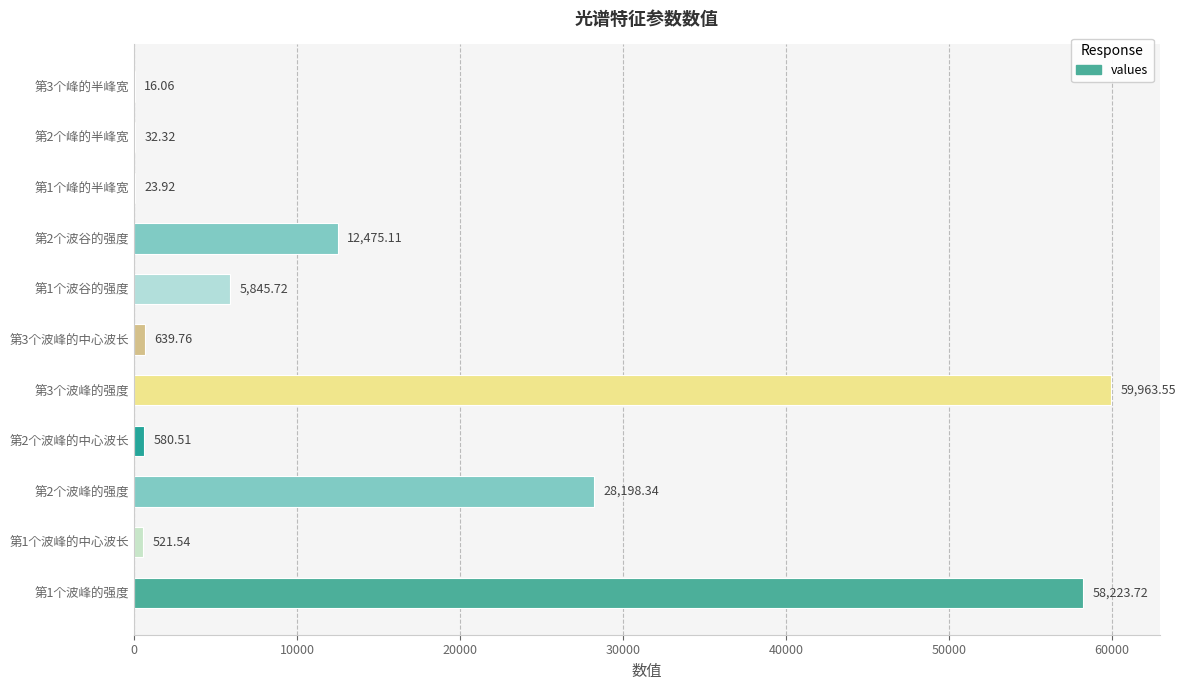

What is the sum of the values at 第2个峰的半峰宽 and 第3个峰的半峰宽?

48.4